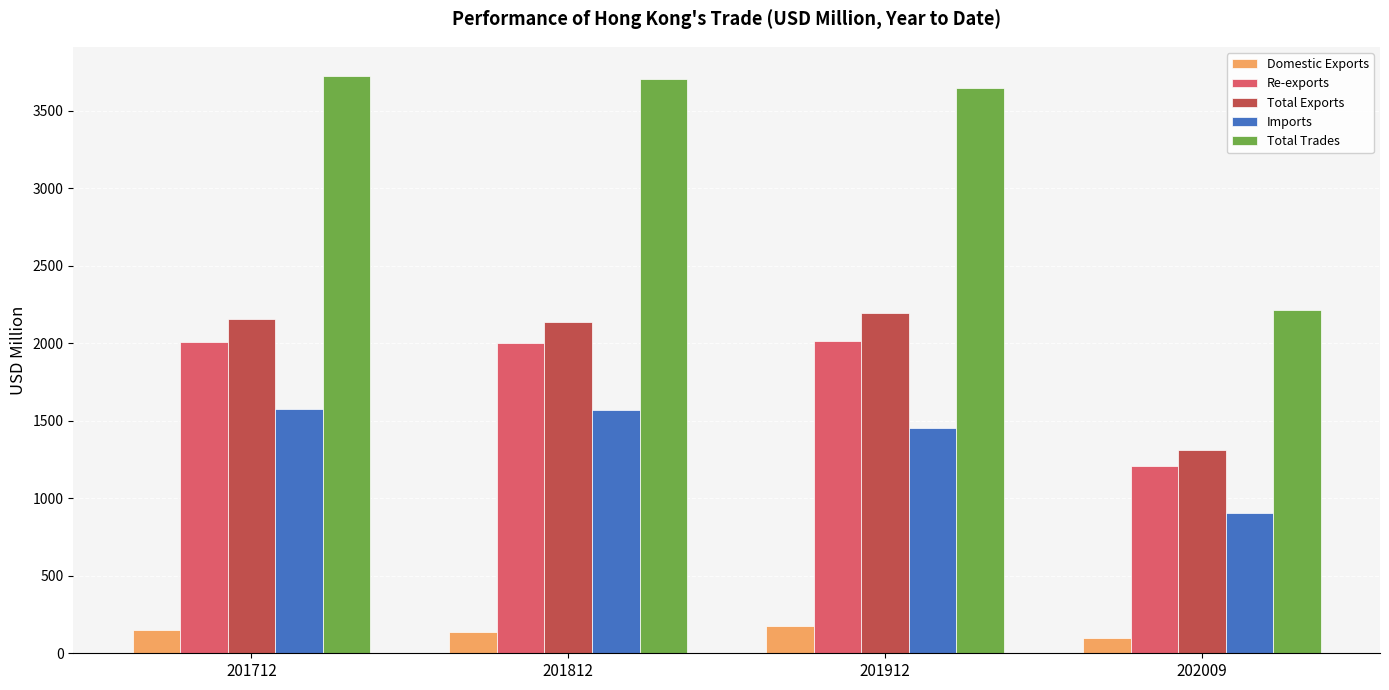

At which label does Total Trades reach its minimum?

202009